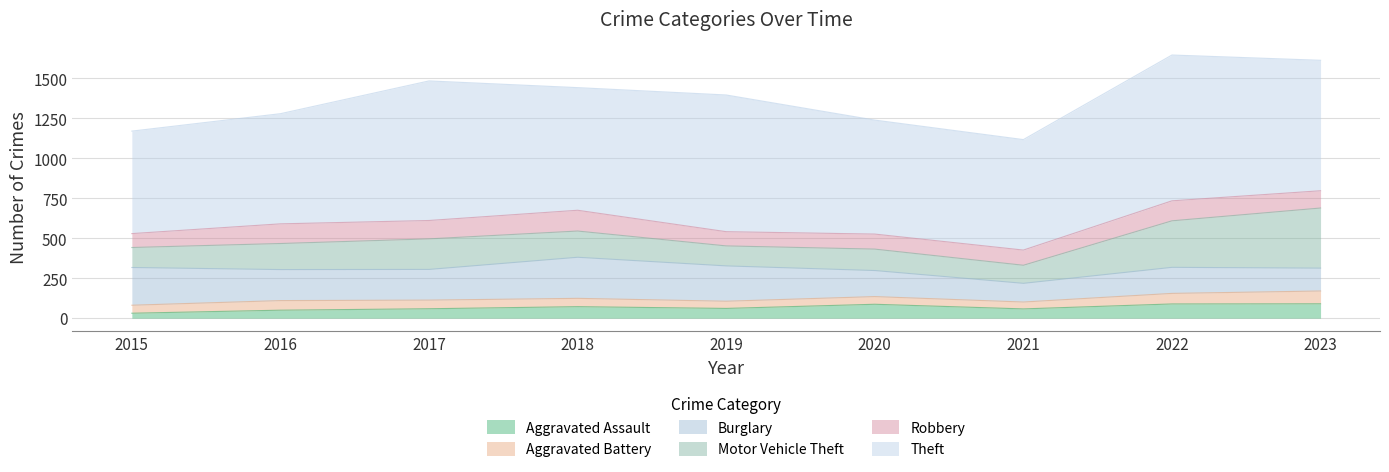

What is the difference between the maximum and minimum values in the Robbery series?

43